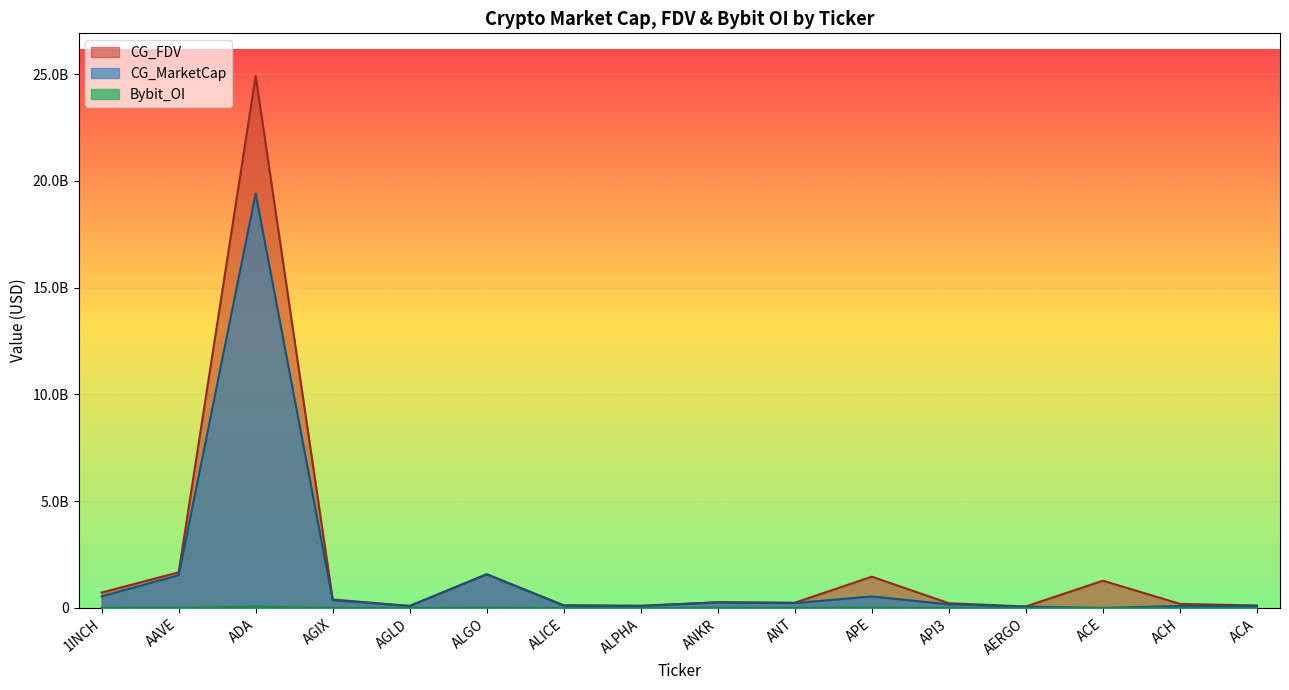

Which has a higher value, ACA or AERGO?

ACA